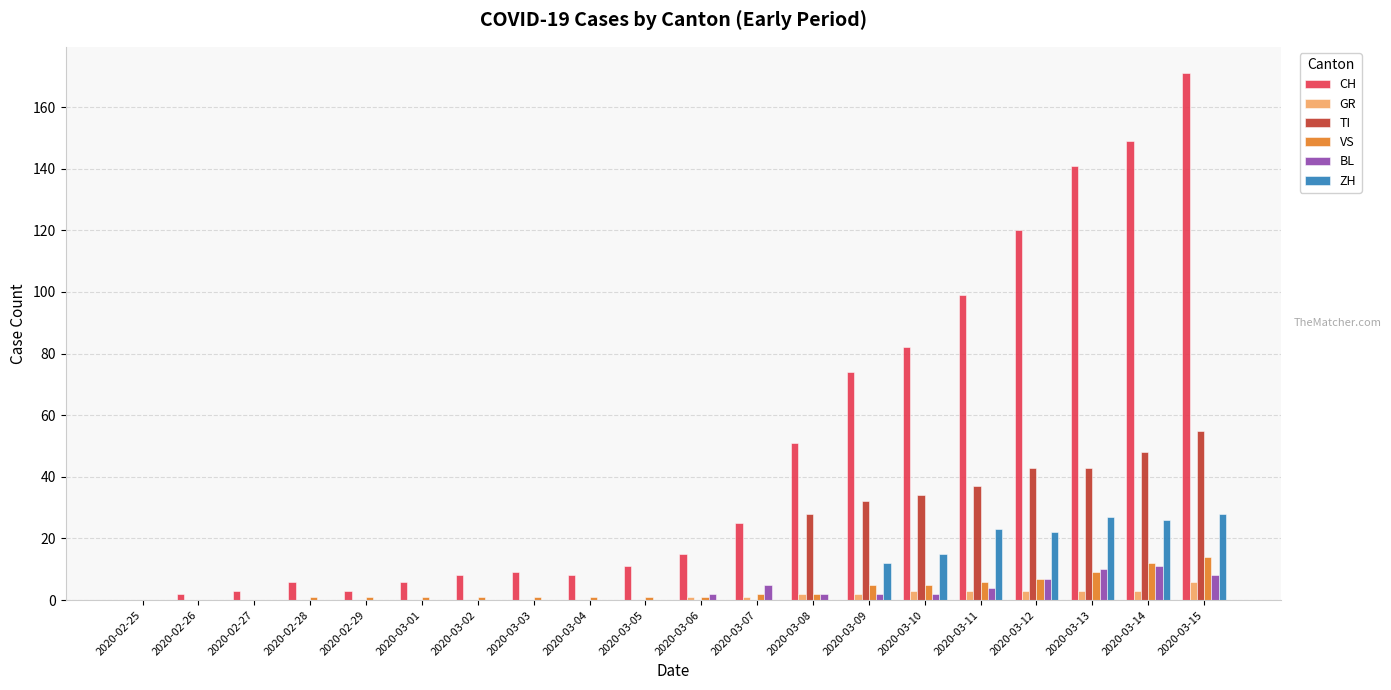

What is the sum of all GR values?

27